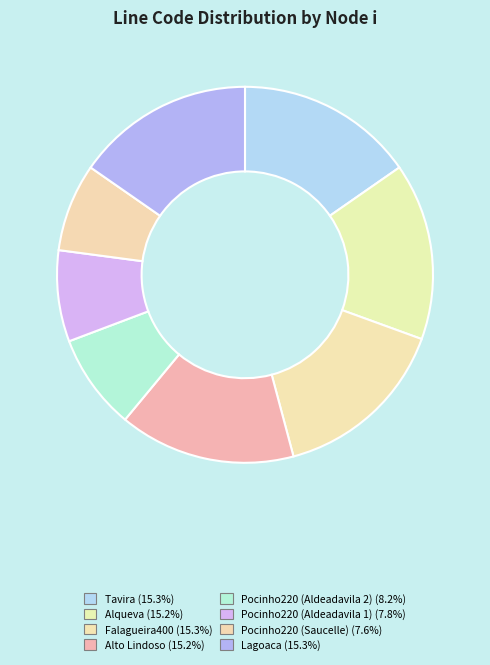

What is the change in value from Falagueira400 to Alto Lindoso?

-35